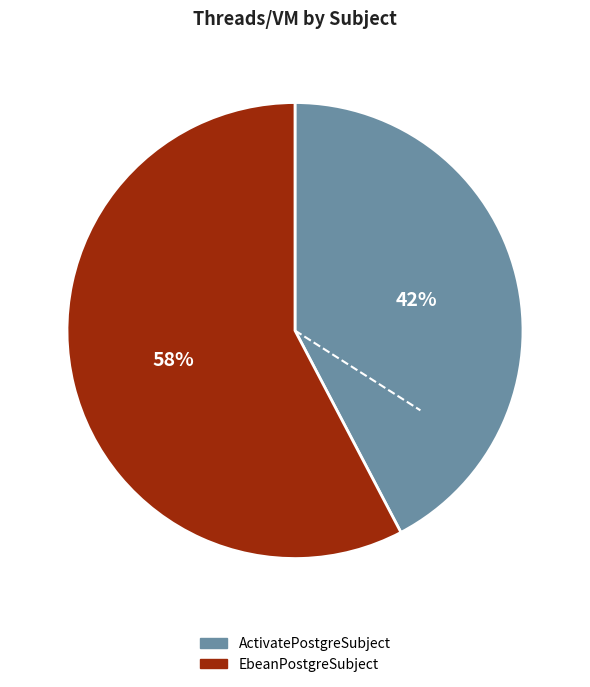

Which slice is the largest?

EbeanPostgreSubject